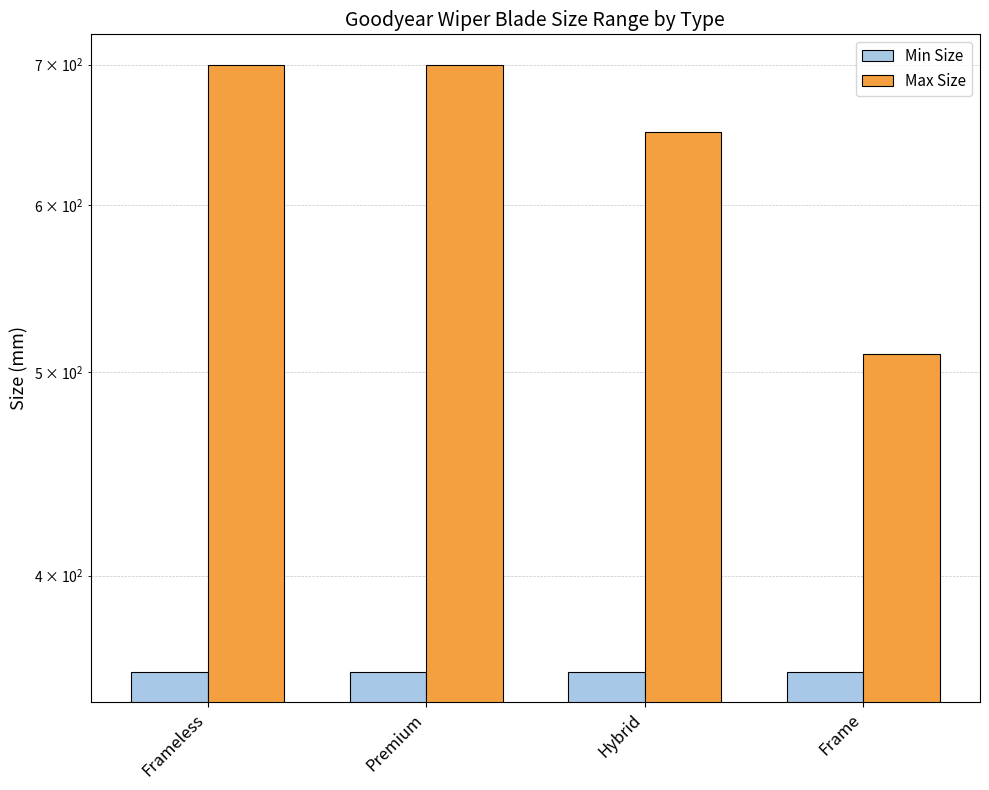

List the labels in order of Min Size value, largest first.

Frameless, Premium, Hybrid, Frame